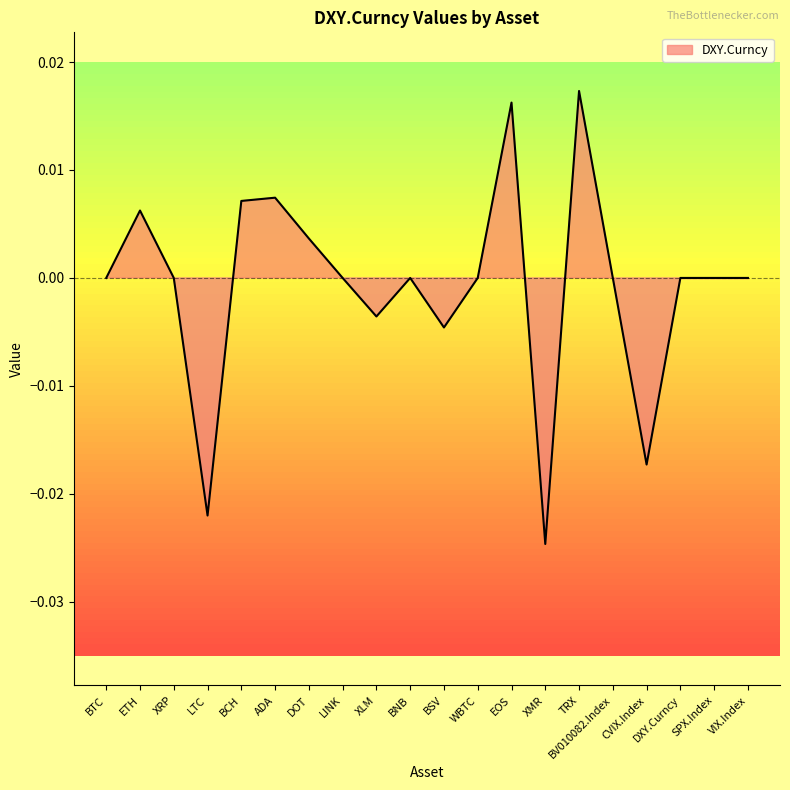

The value at BV010082.Index is -0.0. True or false?

False